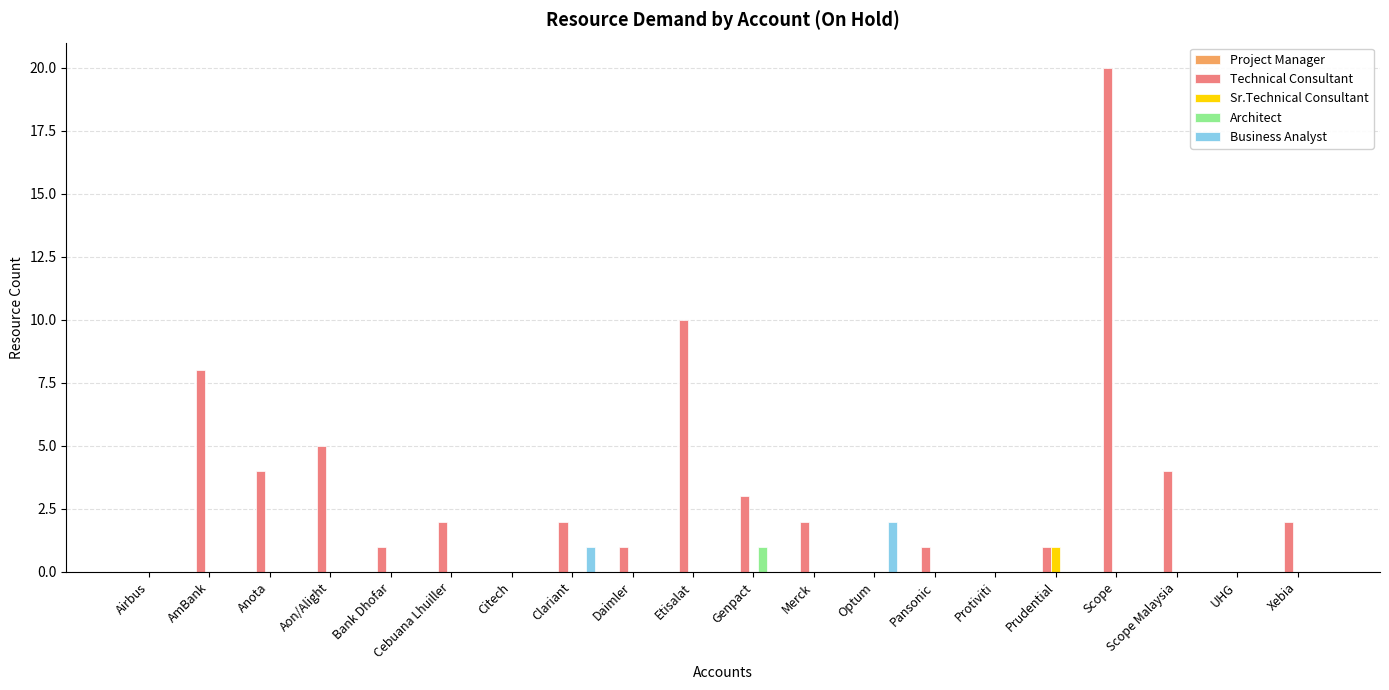

What is the sum of the Technical Consultant values at Anota and Merck?

6